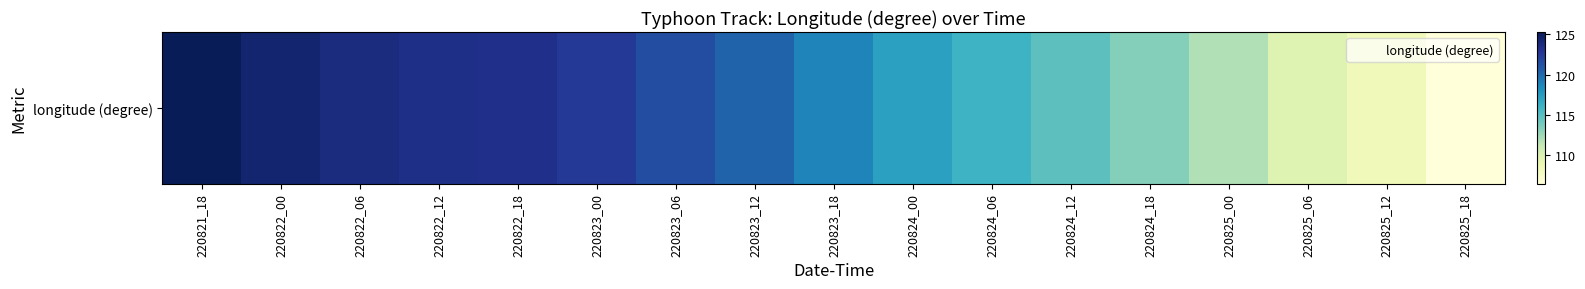

How many distinct data groups are displayed?

1